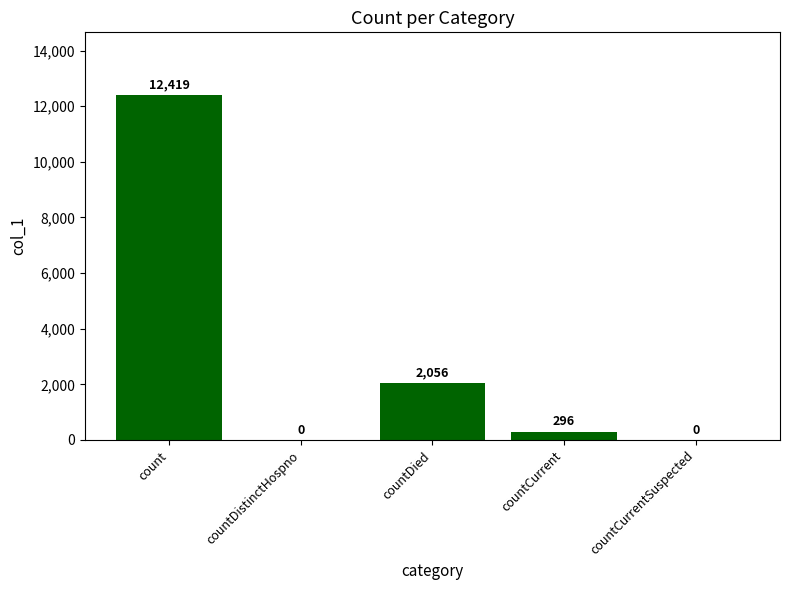

Does the chart contain stacked bars?

No